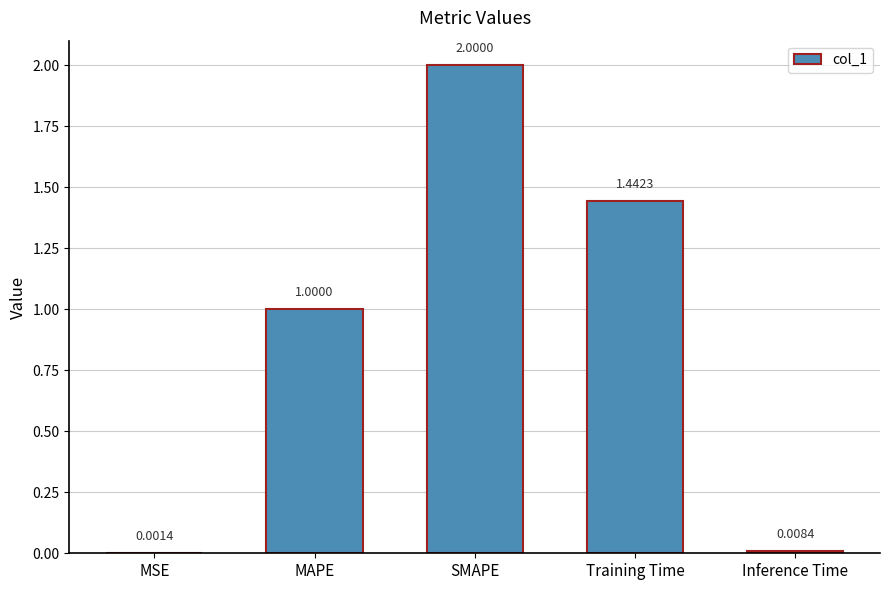

What is the sum of the values at SMAPE and Training Time?

3.4